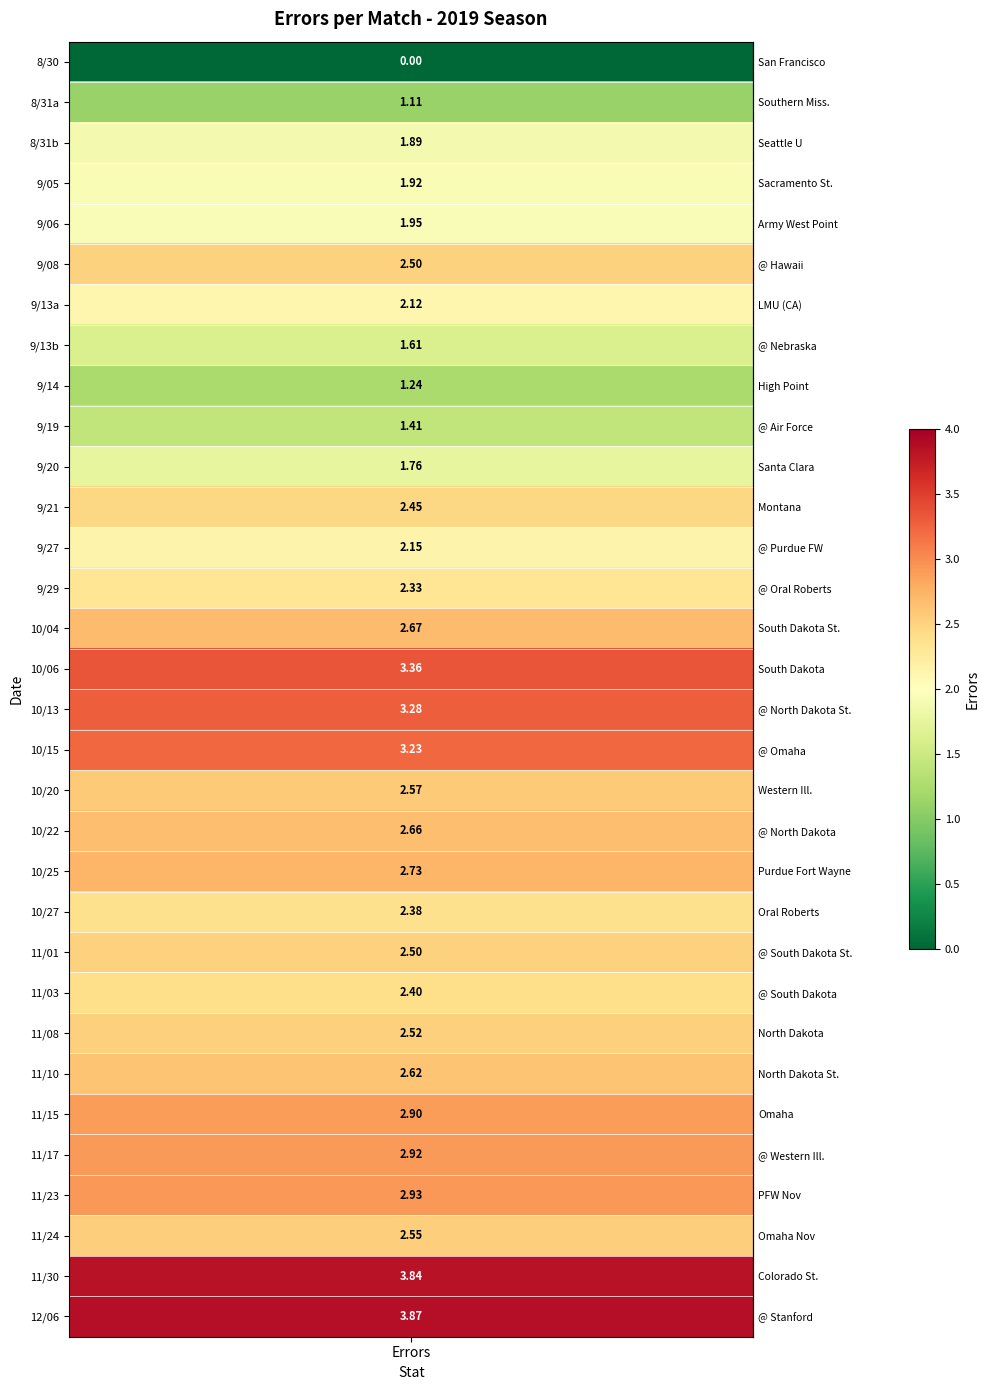

What is the change in value from 4 to 23?

+0.5